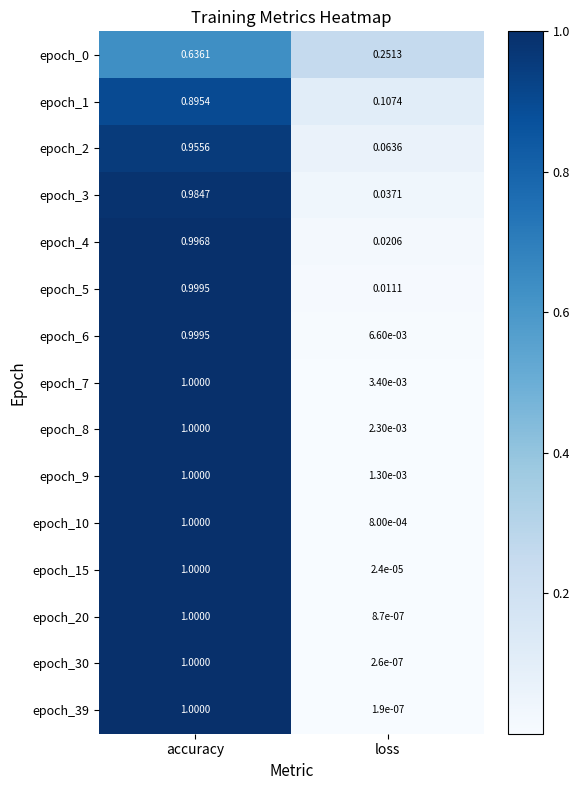

At which category is the sum across all series the highest?

accuracy